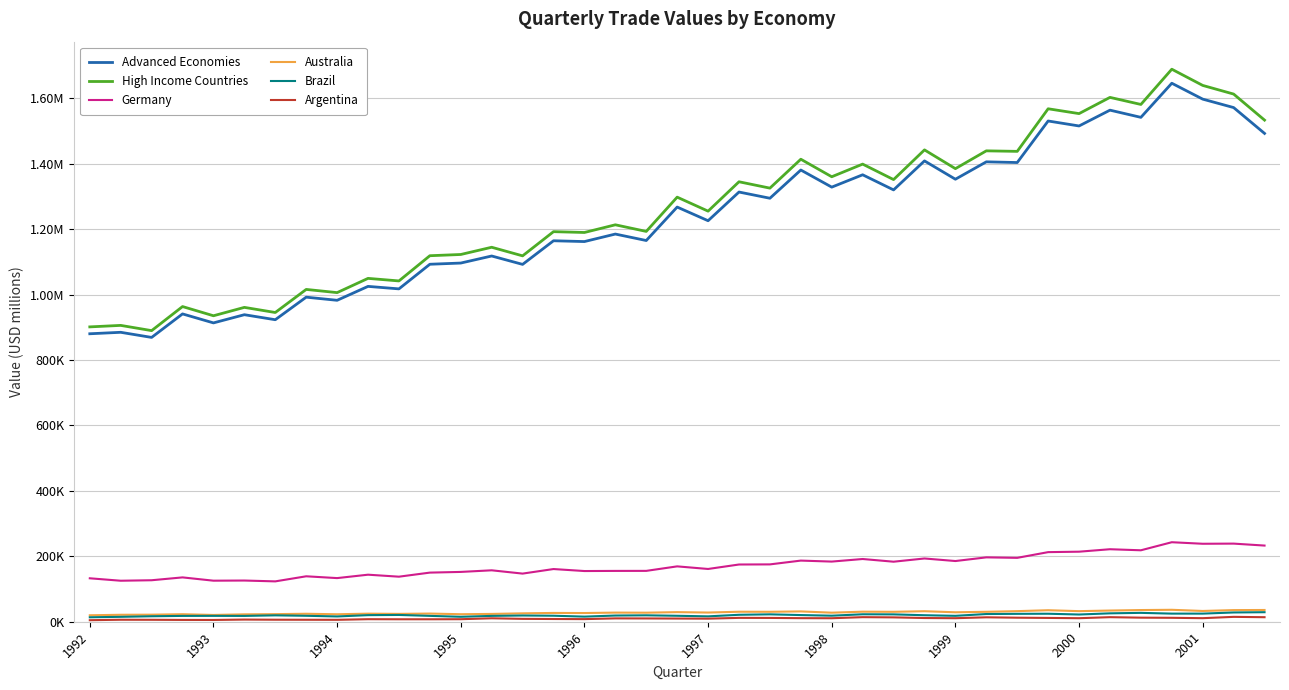

List the series in order of their peak value, lowest first.

Argentina, Brazil, Australia, Germany, Advanced Economies, High Income Countries